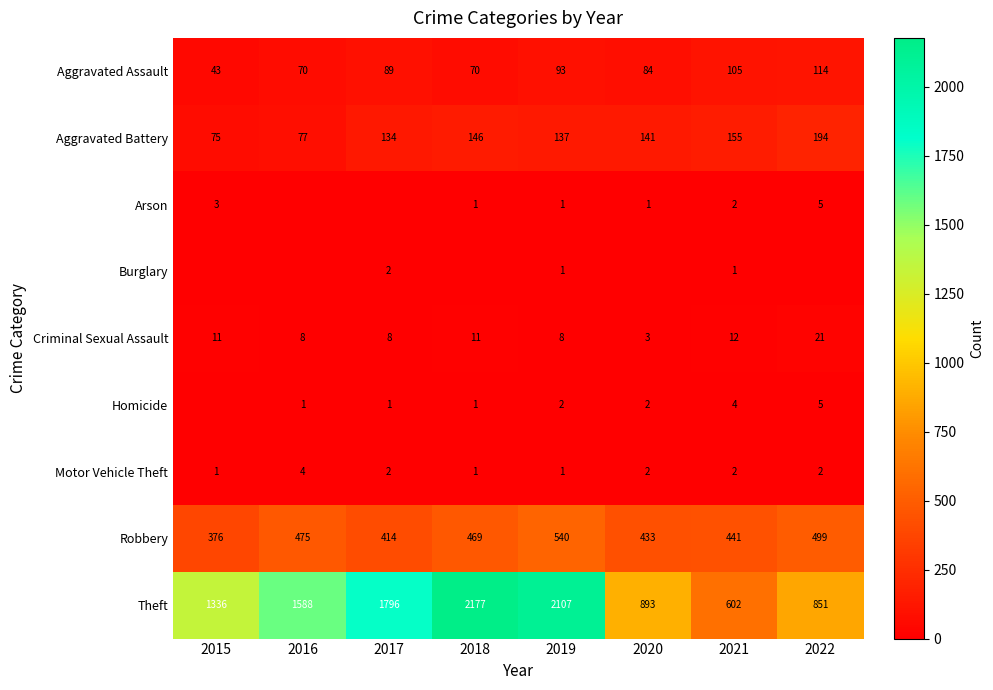

Rank the series at 2018 from highest to lowest value.

Theft, Robbery, Aggravated Battery, Aggravated Assault, Criminal Sexual Assault, Arson, Homicide, Motor Vehicle Theft, Burglary